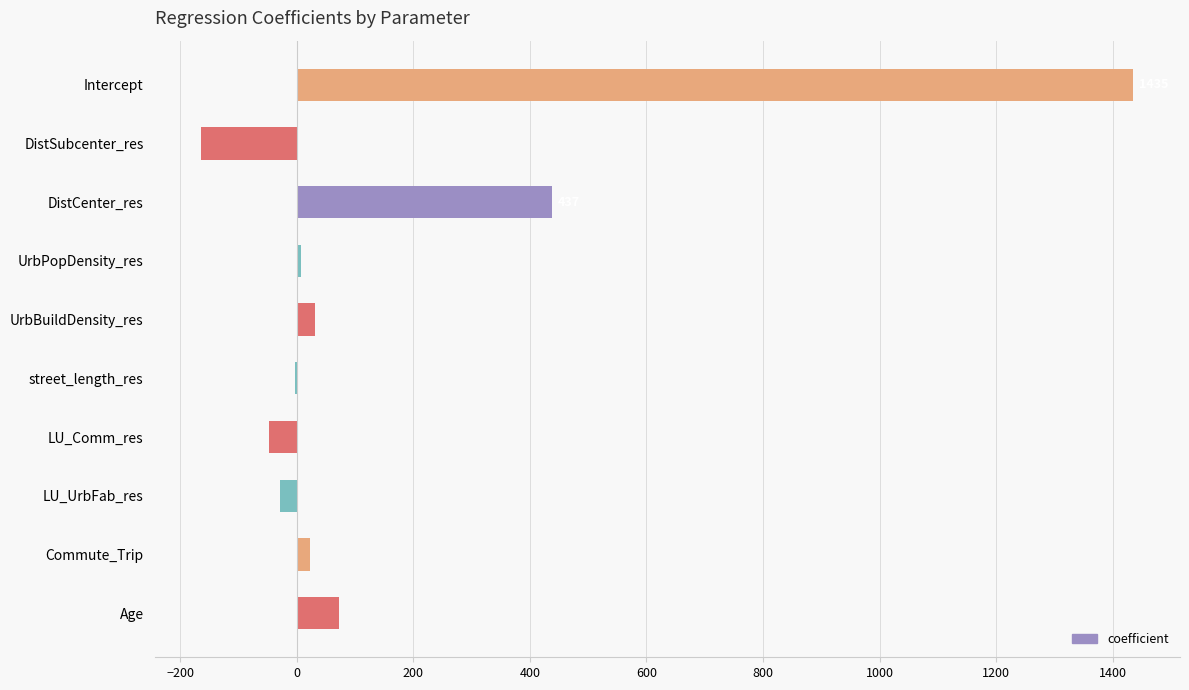

Which has a higher value, LU_Comm_res or Age?

Age